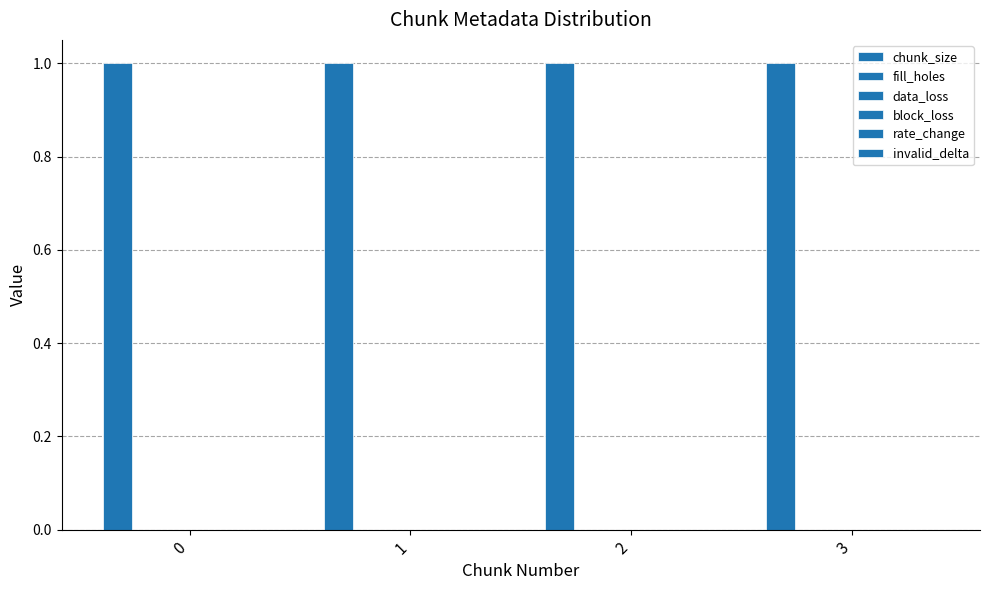

Is the value of chunk_size at 0 greater than the value of rate_change at 1?

Yes